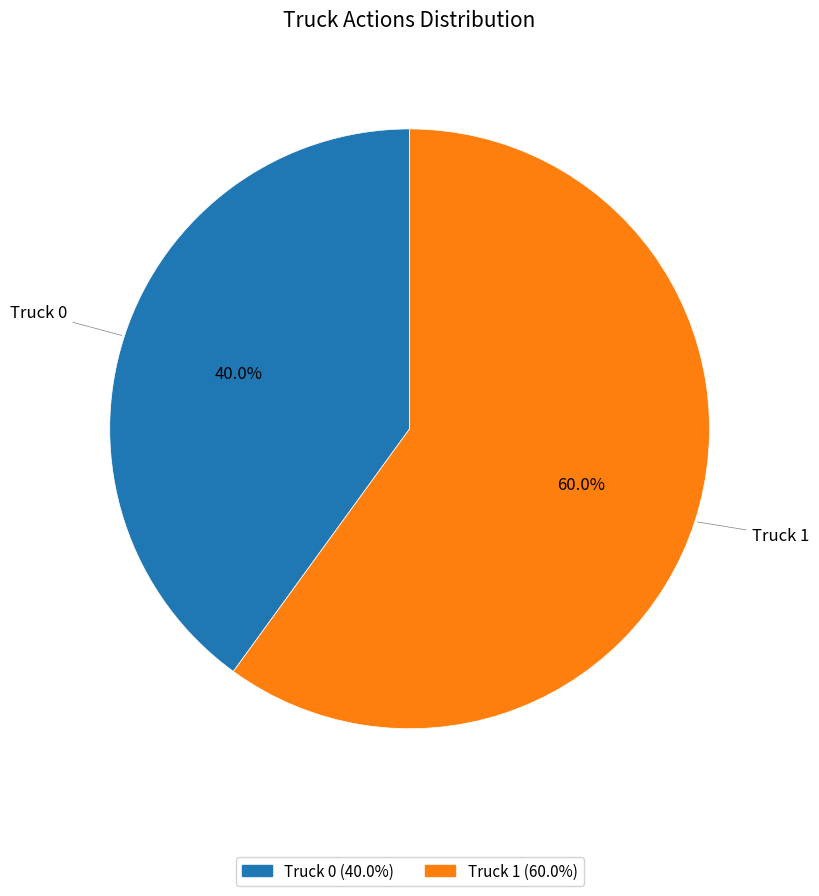

What is the ratio of the value at Truck 1 to the value at Truck 0?

1.5